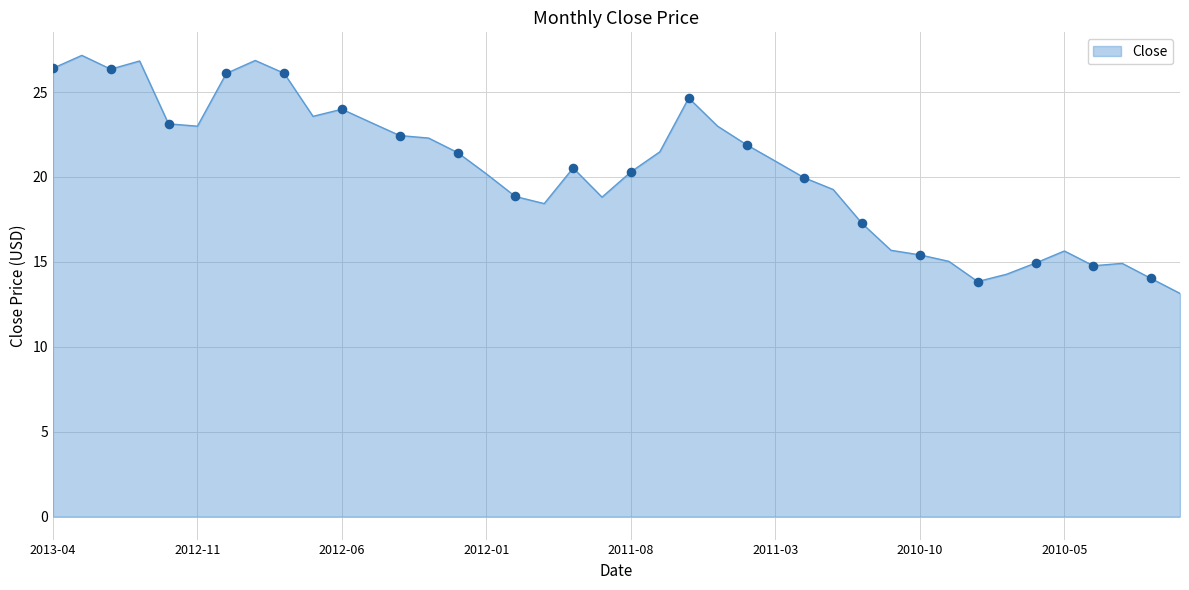

What is the maximum value shown in the chart?

27.2